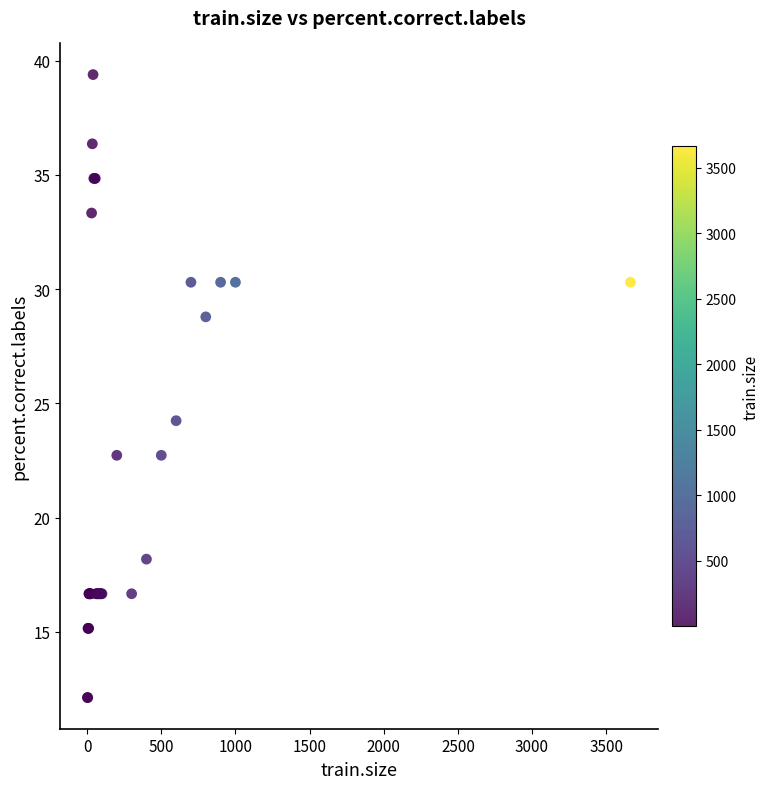

What Y value in the scatter plot is closest to 25?

24.2